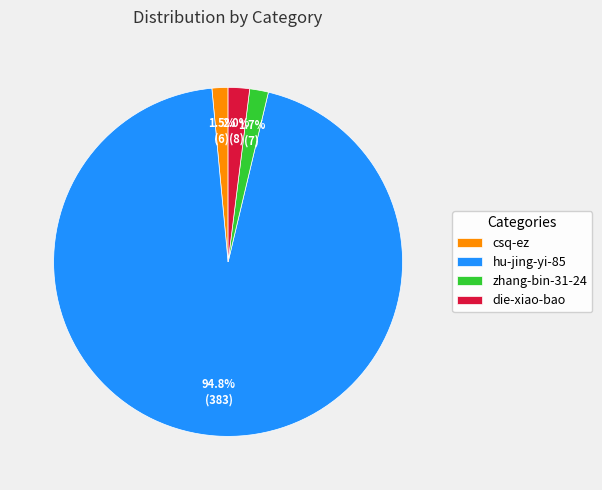

To the nearest percent, what is the difference between the csq-ez and hu-jing-yi-85 slice percentages?

93%